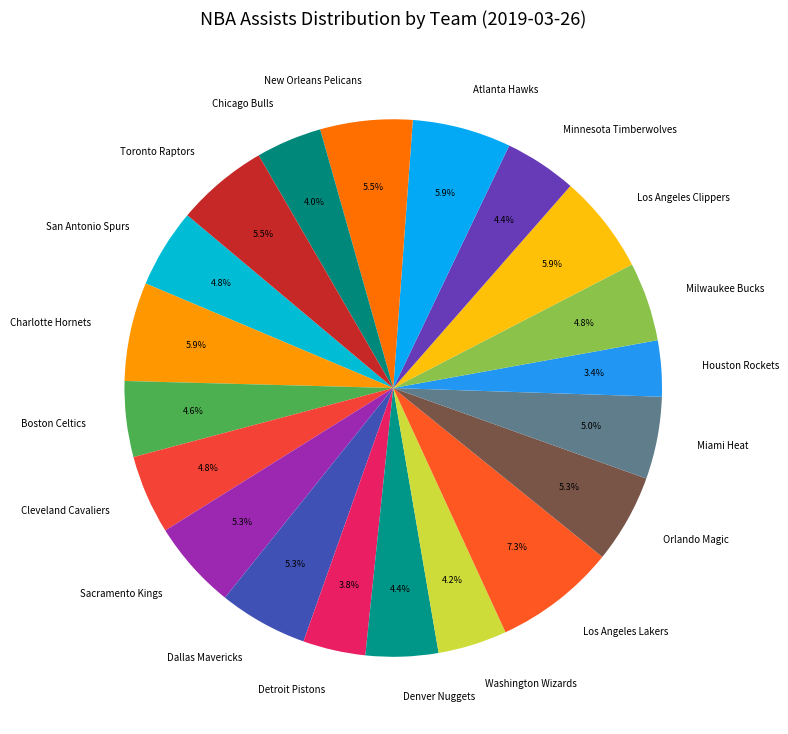

Count the number of slices in the pie.

20